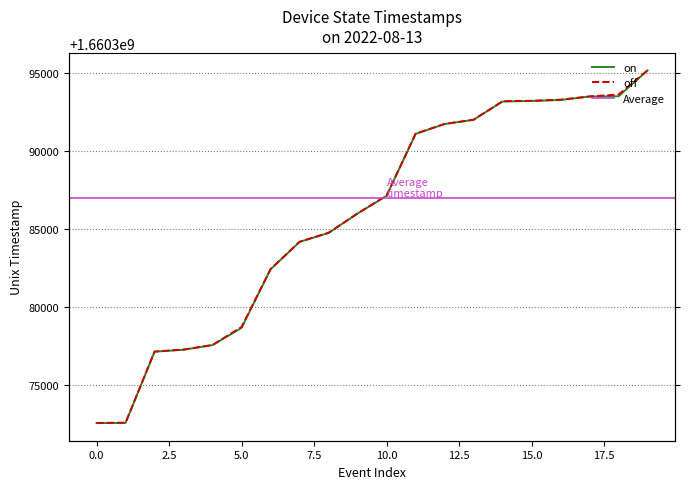

True or false: off and on cross at least once.

False